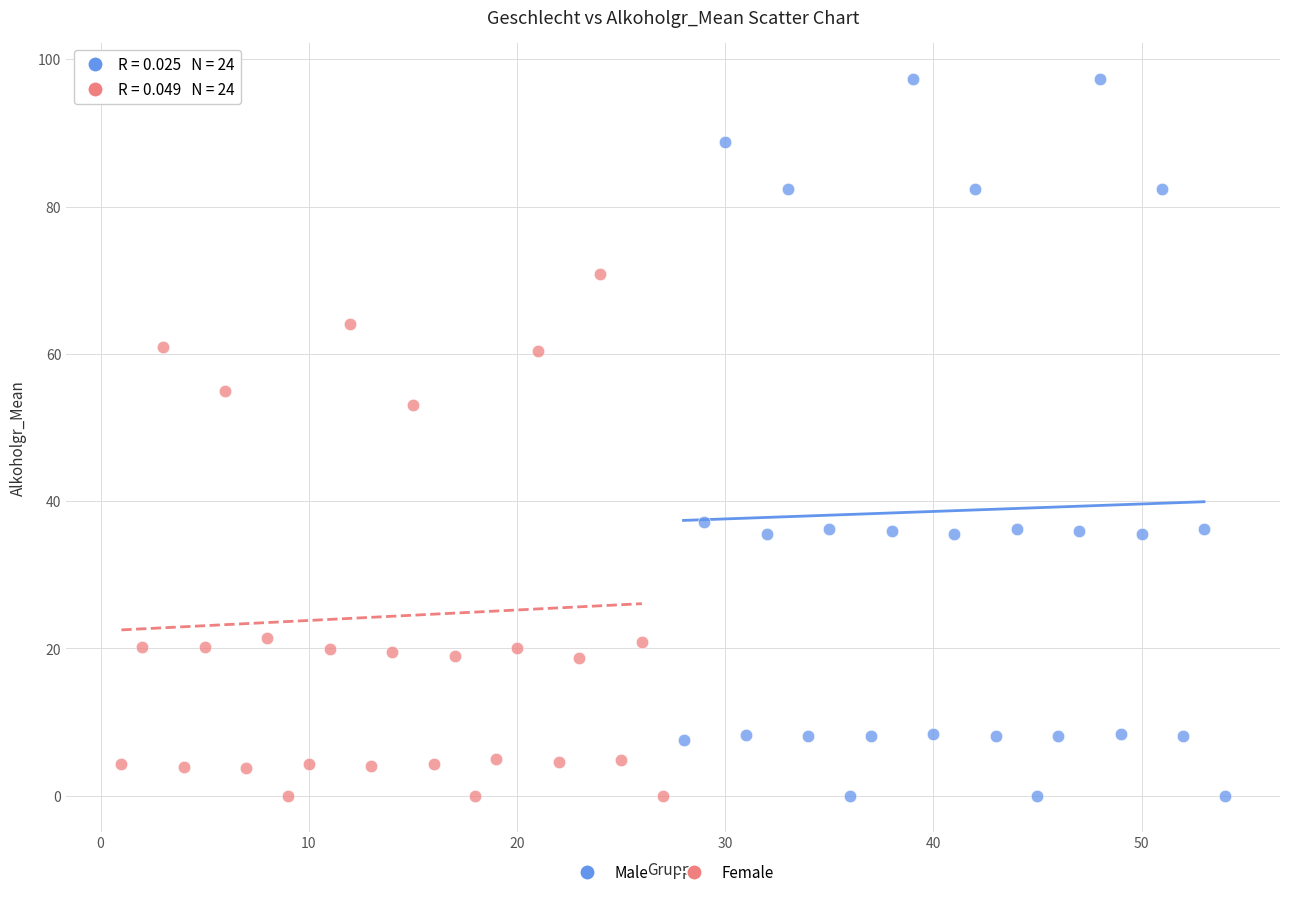

Which series reaches the maximum Y coordinate?

Male